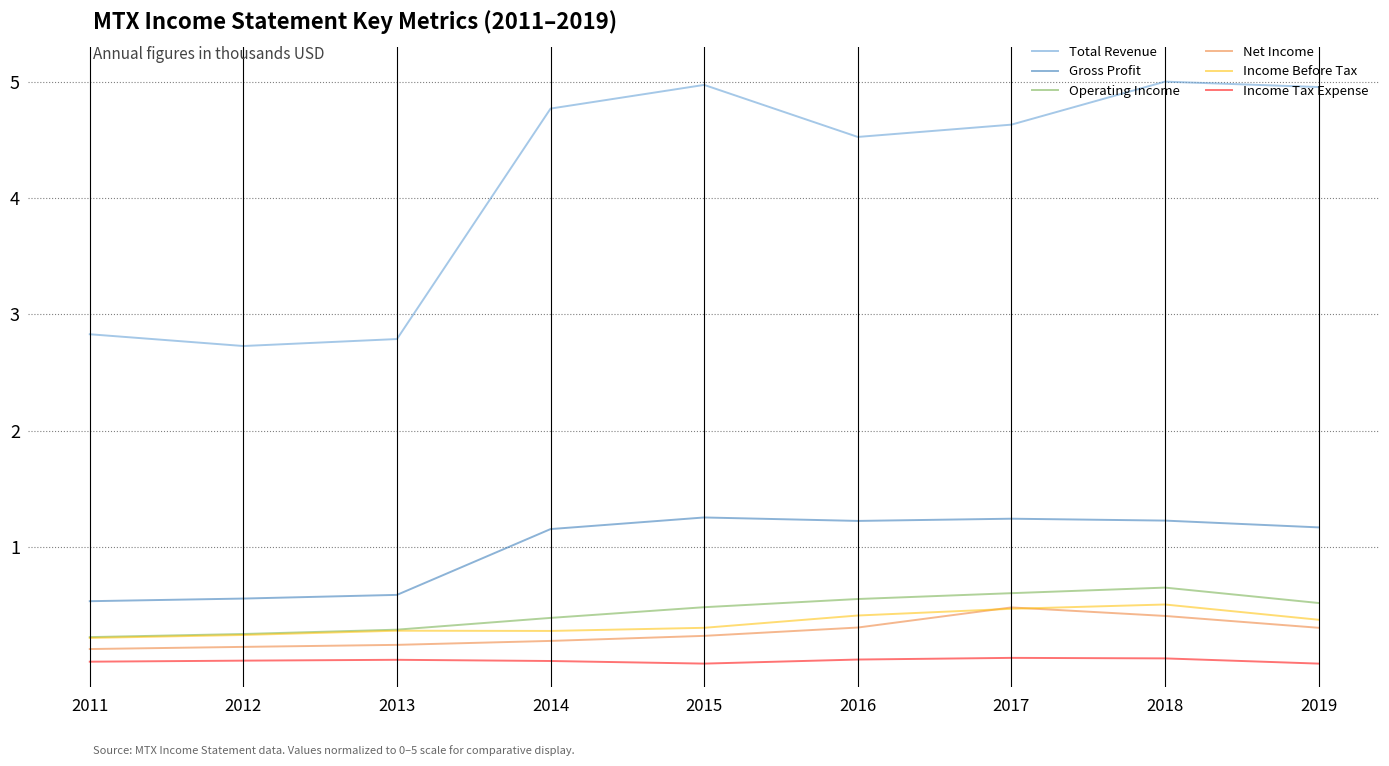

Where does the Gross Profit series first go above 1?

2014